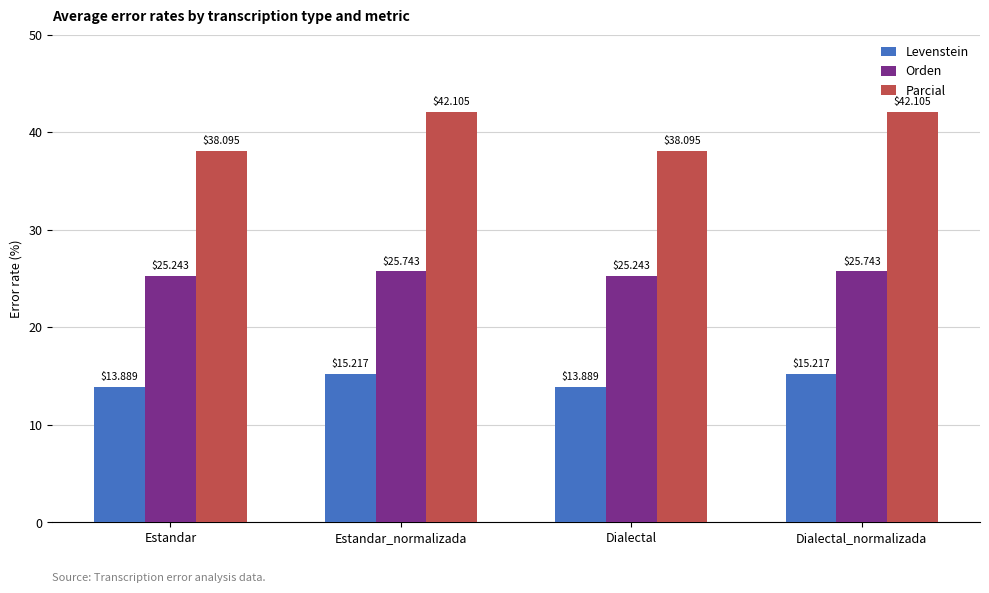

What is the difference between the second highest and minimum values in the Levenstein series?

1.3